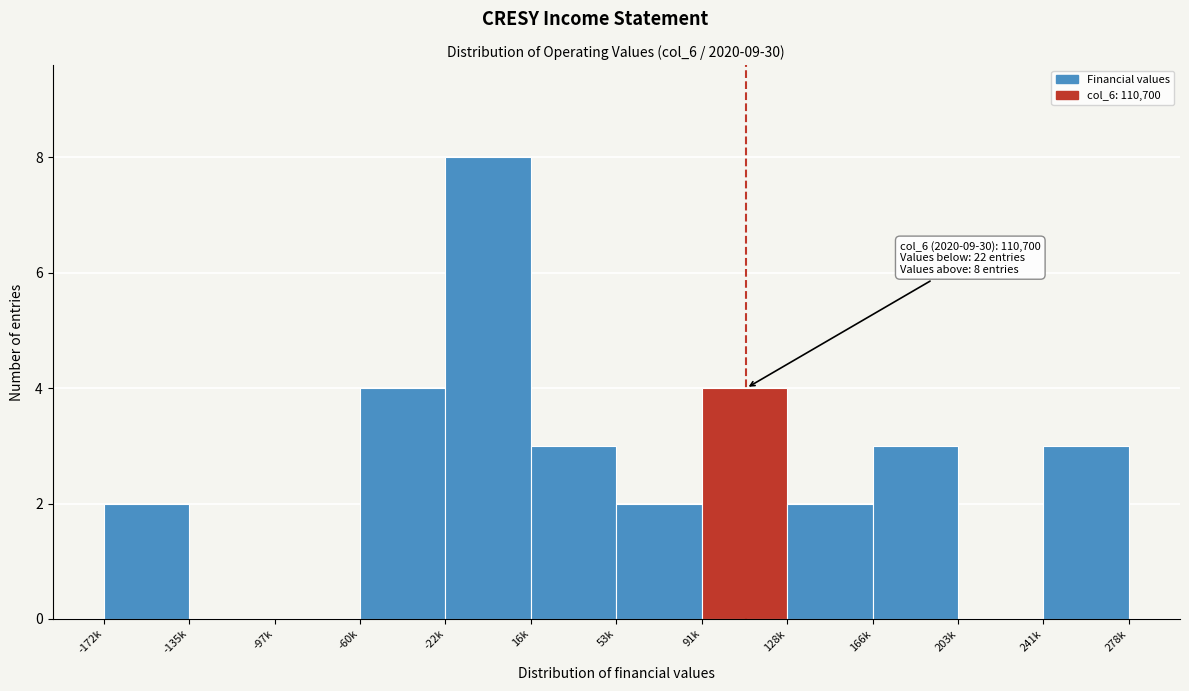

Reading right to left, what are all the values shown in this chart?

241k=3	203k=0	166k=3	128k=2	91k=4	53k=2	16k=3	-22k=8	-60k=4	-97k=0	-135k=0	-172k=2